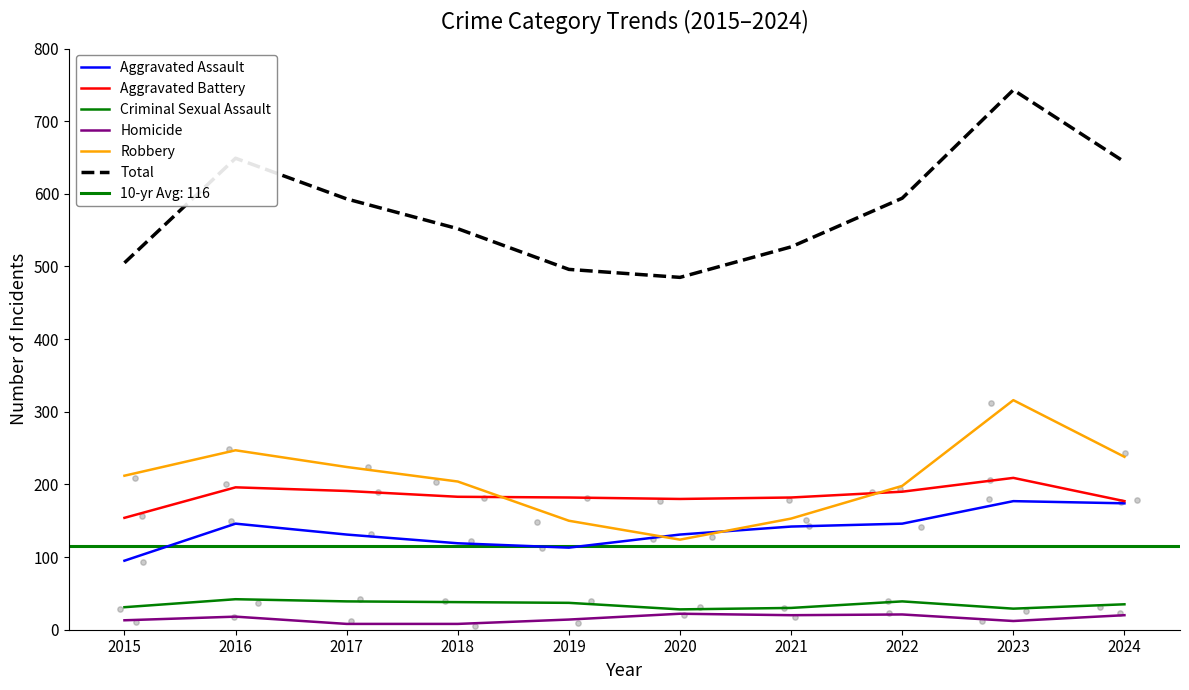

Which series contains the highest Y value?

Total